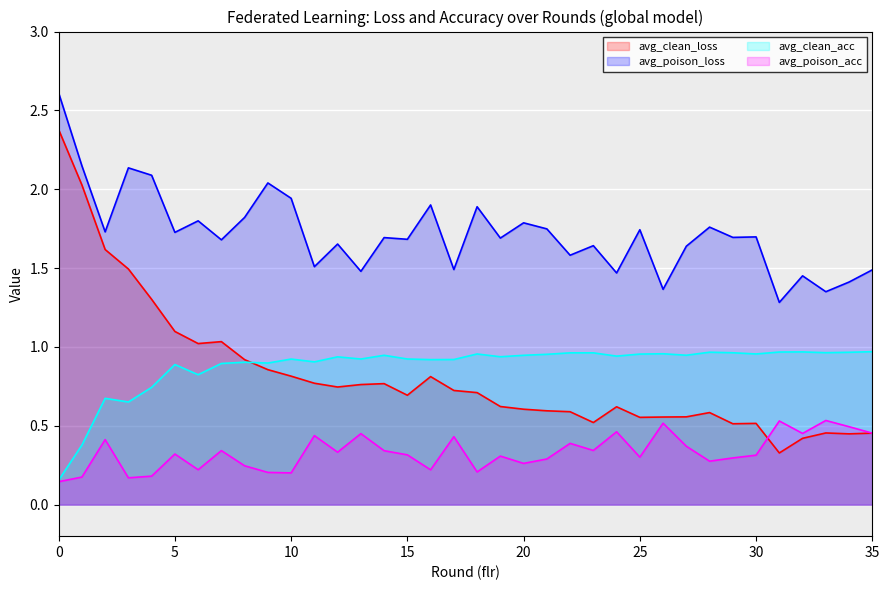

What is the maximum value for avg_clean_acc?

1.0